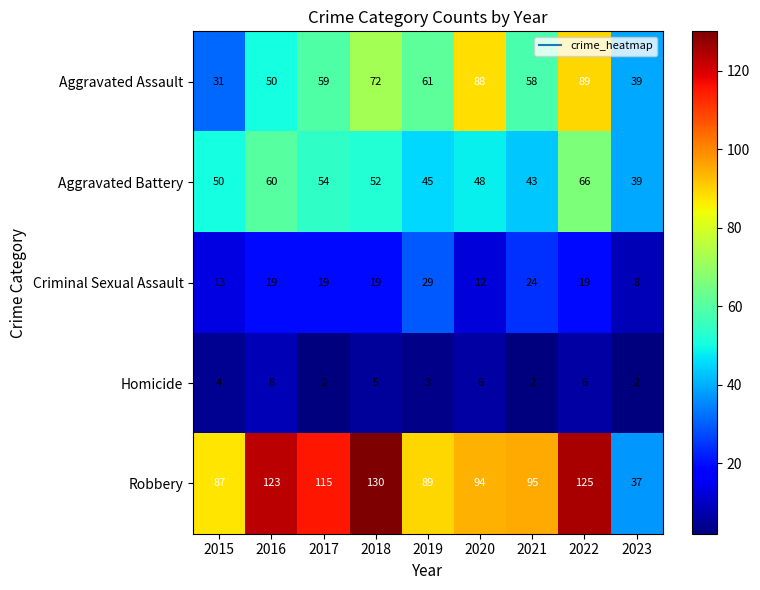

List the series in order of their peak value, highest first.

Robbery, Aggravated Assault, Aggravated Battery, Criminal Sexual Assault, Homicide